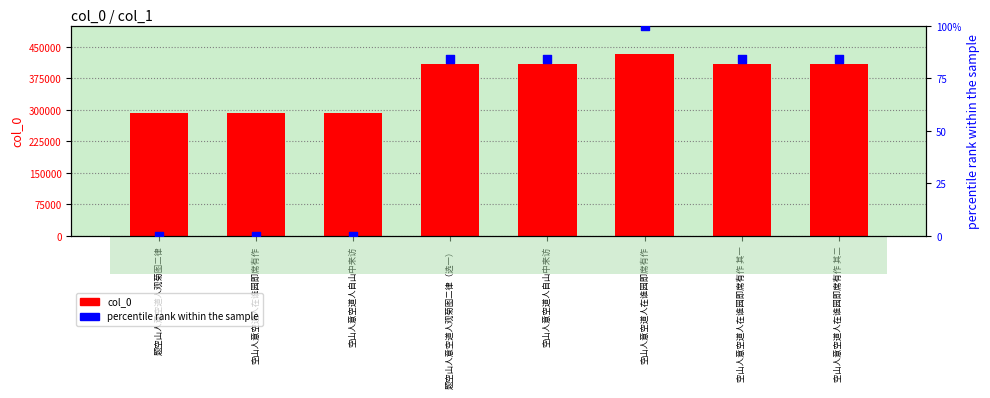

At how many categories does at least one series exceed 298119?

5